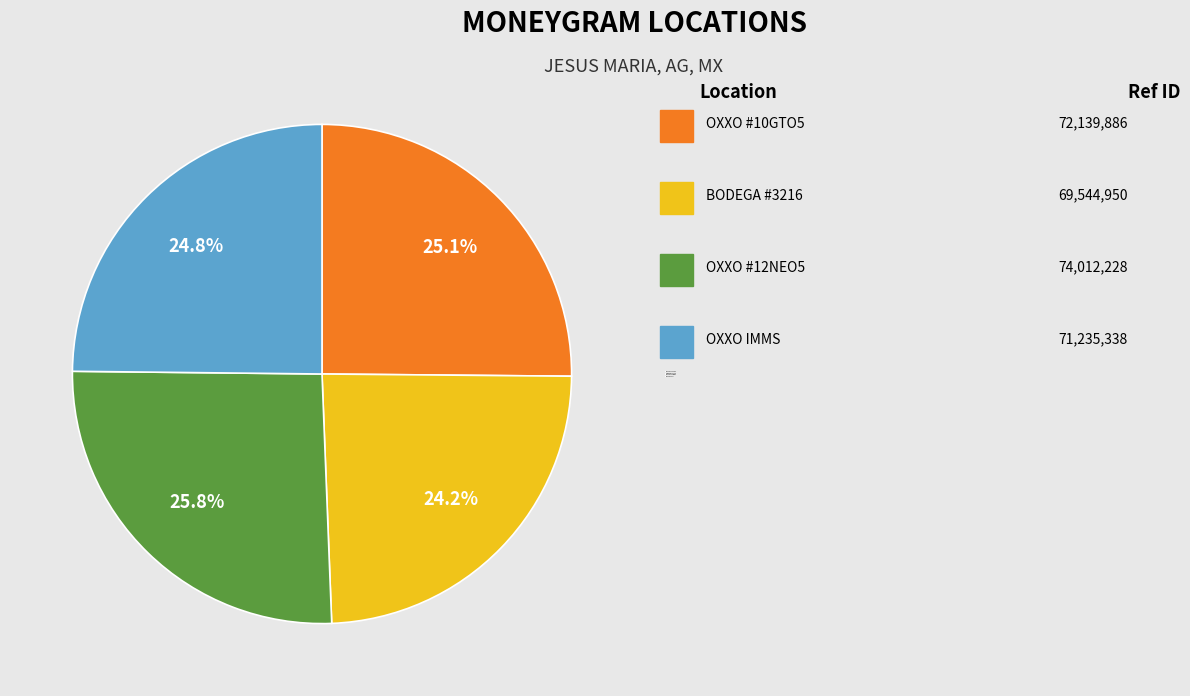

What portion of the pie excludes BODEGA #3216?

75.8%